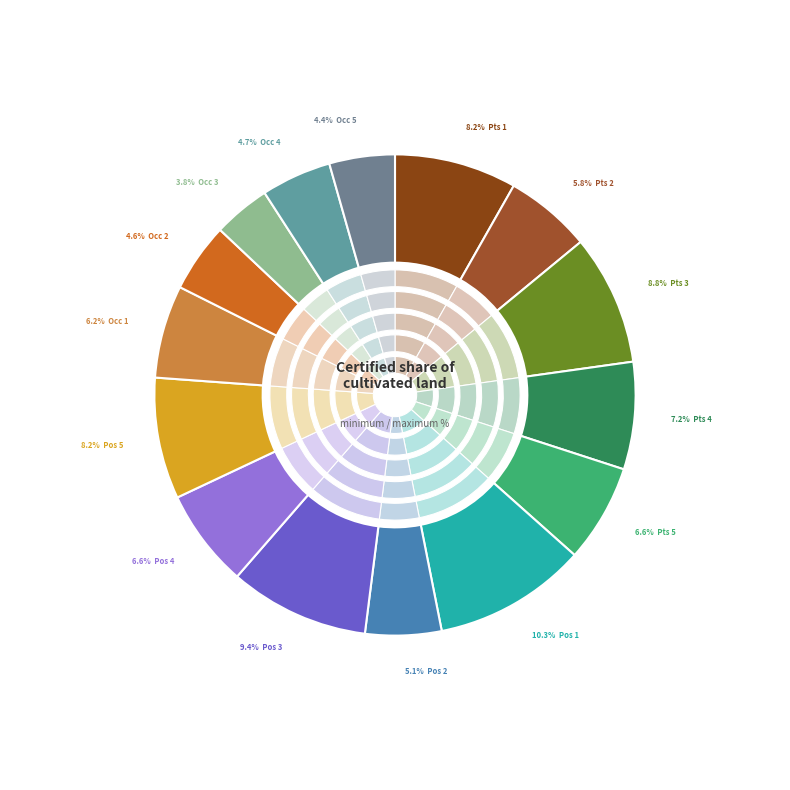

Is it true that promoccup_ant_3 is 4% of the pie?

True